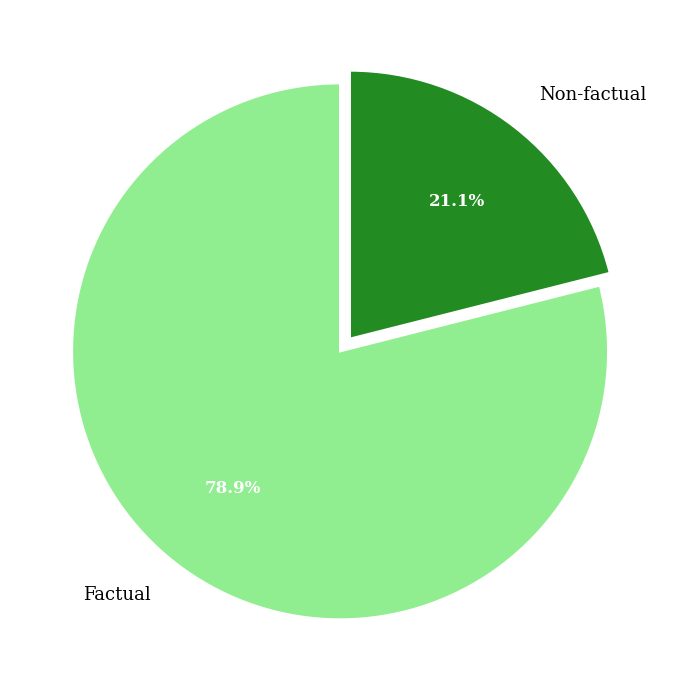

Between Factual and Non-factual, which is larger?

Factual